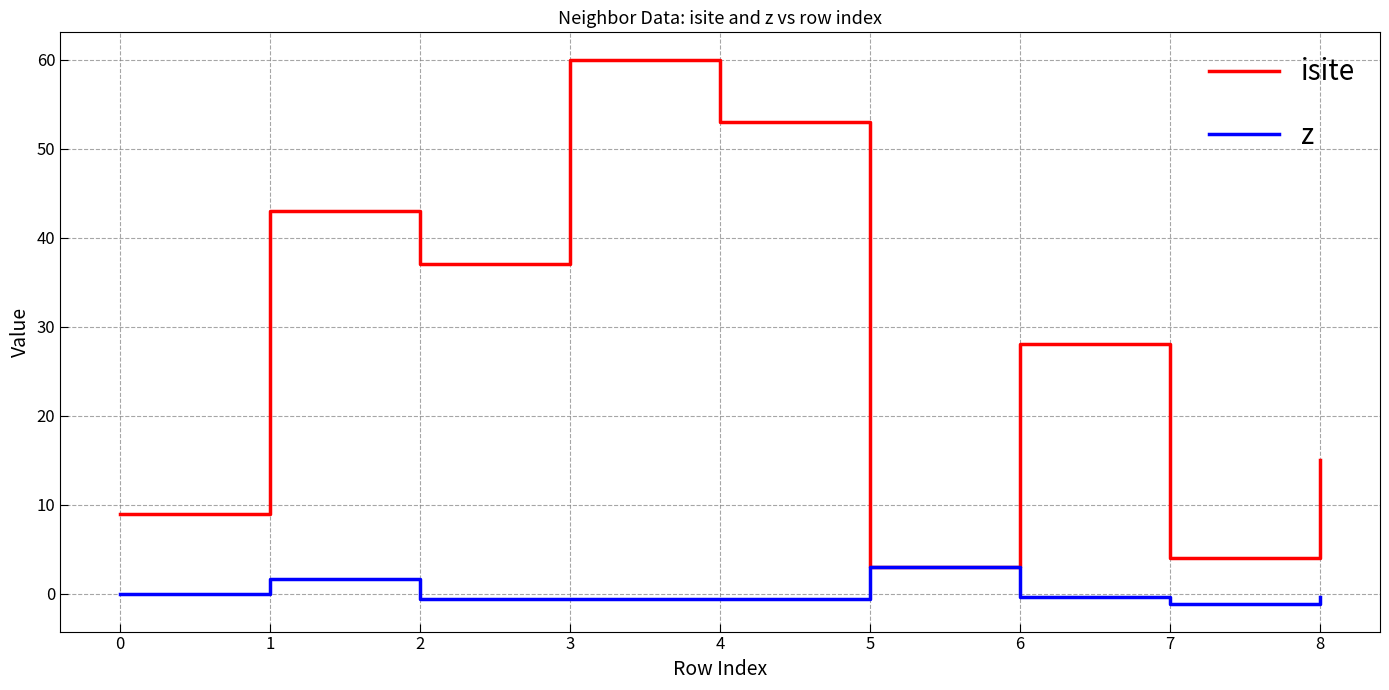

Which series has the largest total across all categories?

isite